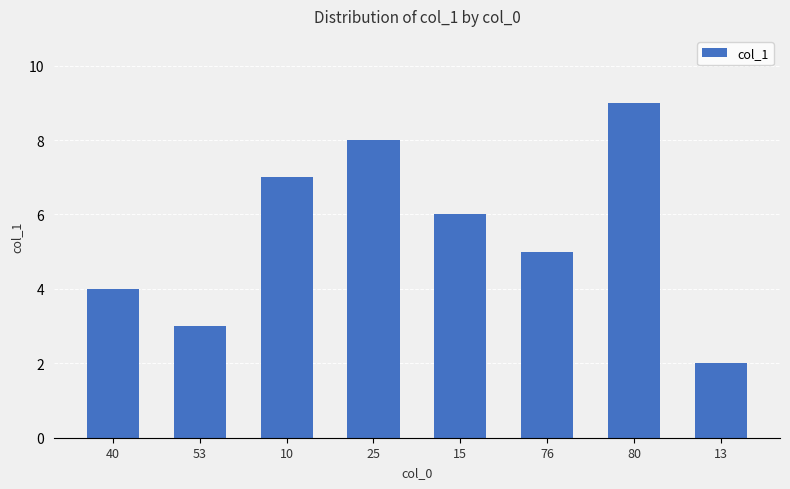

At which label does the data first exceed 5?

10